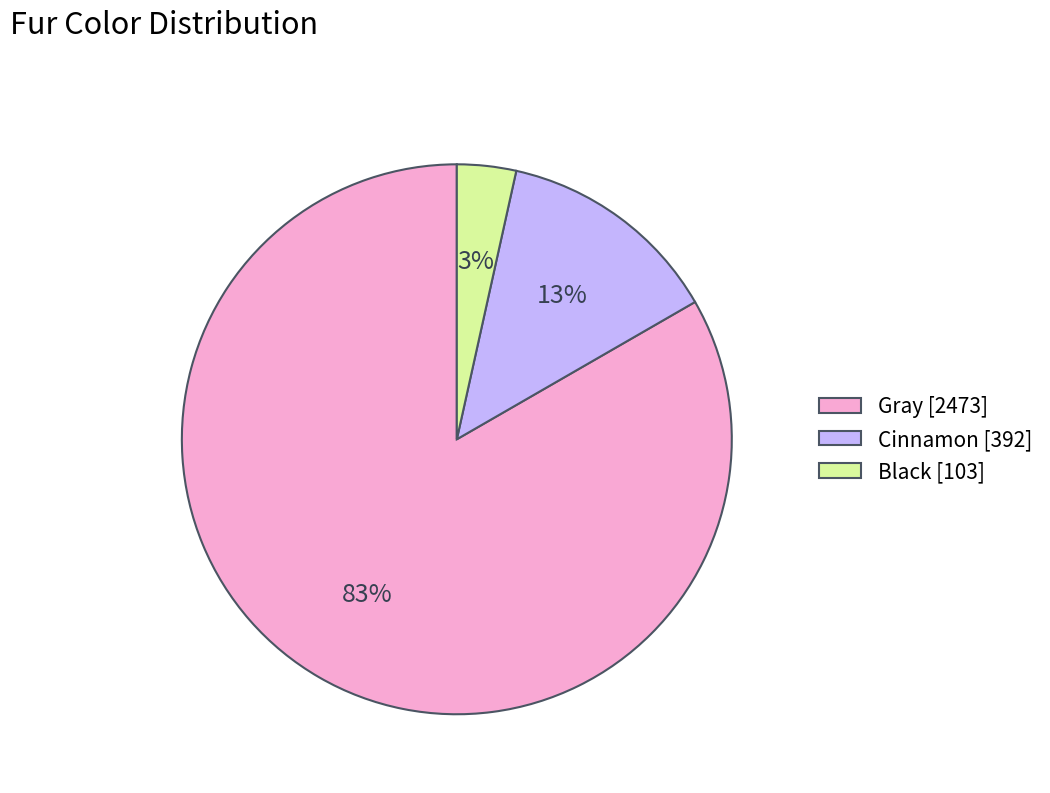

To the nearest percent, what percentage of the pie is Cinnamon?

13%